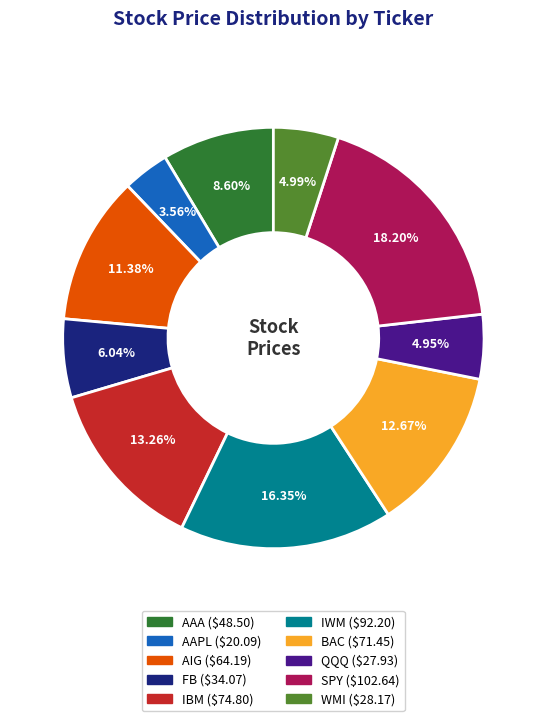

What is the largest slice in the pie chart?

SPY